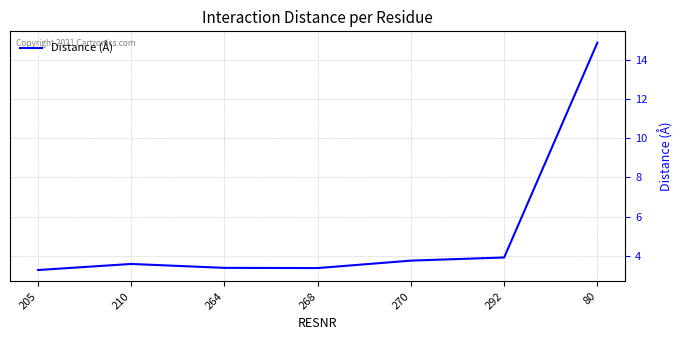

What position from the left is 80?

7